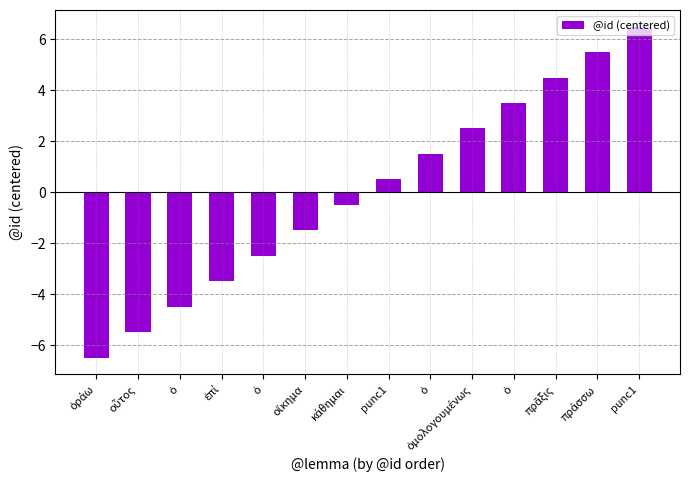

True or false: the data shows 5.5 at πράσσω.

True